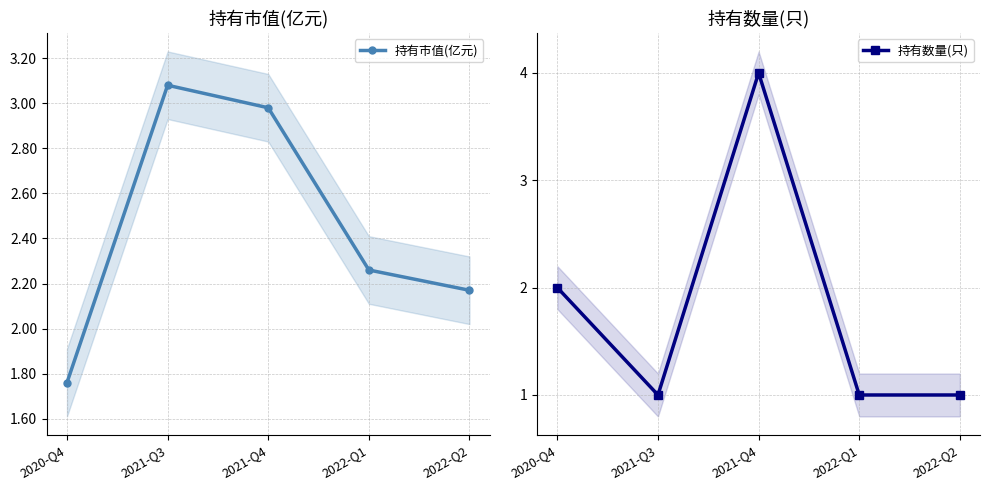

Which series changed the most between 2022-Q1 and 2022-Q2?

持有市值(亿元)